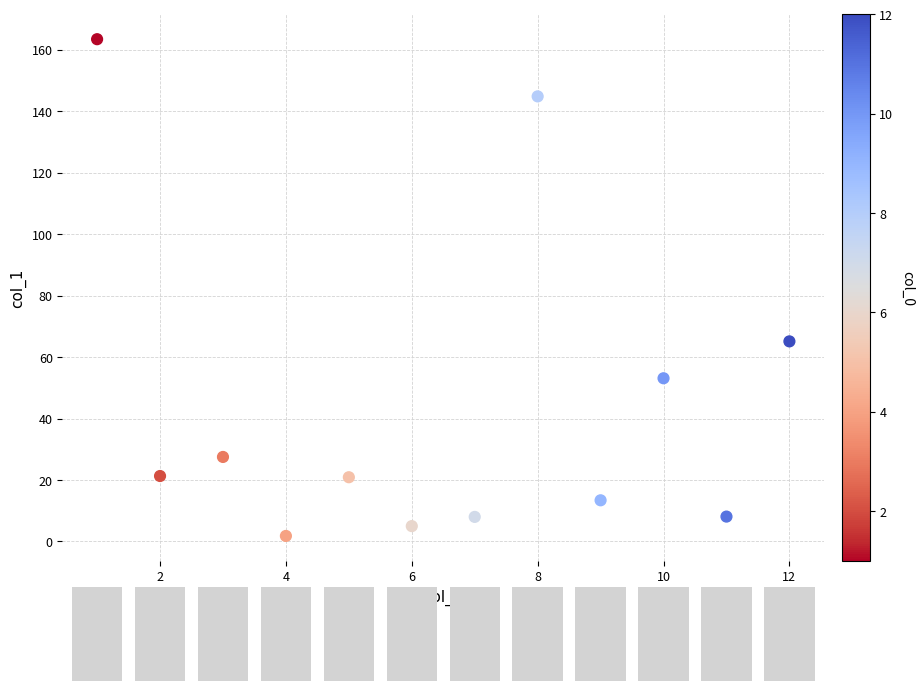

What Y value in the scatter plot is closest to 82?

65.1